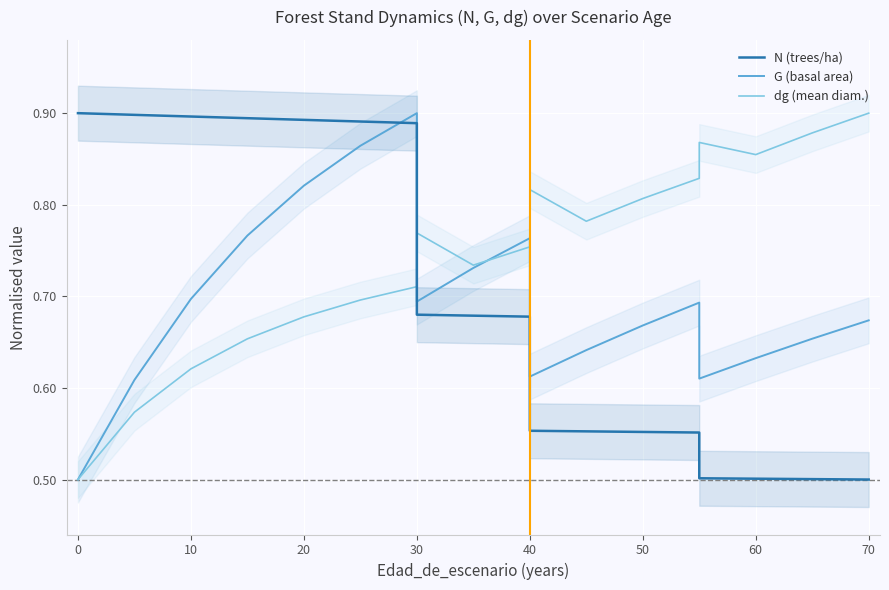

Which has a higher value, 10 or 70?

10